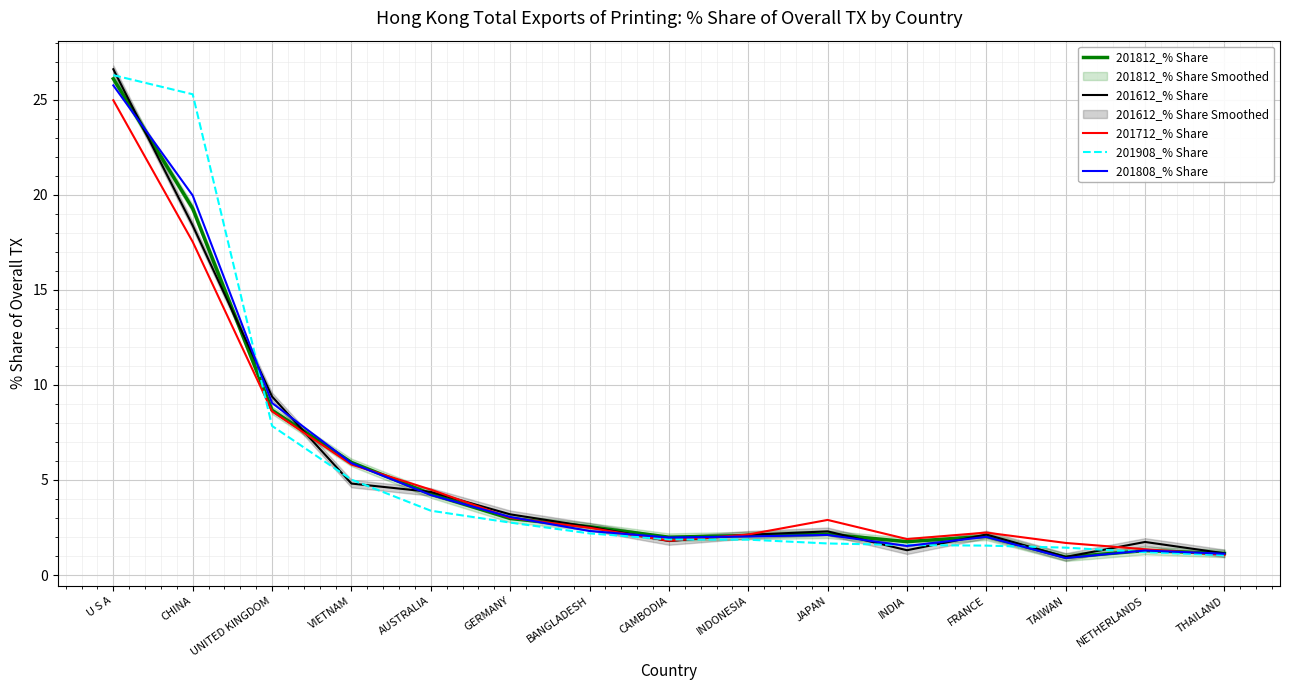

Reading right to left, list all the values displayed in this chart.

201812_% Share: THAILAND=1.1	NETHERLANDS=1.3	TAIWAN=0.9	FRANCE=2.0	INDIA=1.8	JAPAN=2.1	INDONESIA=2.1	CAMBODIA=2.0	BANGLADESH=2.5	GERMANY=3.0	AUSTRALIA=4.3	VIETNAM=5.9	UNITED KINGDOM=8.7	CHINA=19.3	U S A=26.1
201612_% Share: THAILAND=1.1	NETHERLANDS=1.7	TAIWAN=1.0	FRANCE=2.1	INDIA=1.3	JAPAN=2.3	INDONESIA=2.1	CAMBODIA=1.8	BANGLADESH=2.5	GERMANY=3.2	AUSTRALIA=4.4	VIETNAM=4.8	UNITED KINGDOM=9.4	CHINA=18.4	U S A=26.6
201712_% Share: THAILAND=1.1	NETHERLANDS=1.4	TAIWAN=1.7	FRANCE=2.2	INDIA=1.9	JAPAN=2.9	INDONESIA=2.1	CAMBODIA=1.8	BANGLADESH=2.5	GERMANY=3.0	AUSTRALIA=4.5	VIETNAM=5.8	UNITED KINGDOM=8.6	CHINA=17.5	U S A=25.0
201908_% Share: THAILAND=1.0	NETHERLANDS=1.2	TAIWAN=1.4	FRANCE=1.5	INDIA=1.6	JAPAN=1.7	INDONESIA=1.9	CAMBODIA=1.9	BANGLADESH=2.2	GERMANY=2.8	AUSTRALIA=3.4	VIETNAM=5.0	UNITED KINGDOM=7.8	CHINA=25.3	U S A=26.3
201808_% Share: THAILAND=1.1	NETHERLANDS=1.3	TAIWAN=0.9	FRANCE=2.0	INDIA=1.5	JAPAN=2.1	INDONESIA=2.0	CAMBODIA=2.0	BANGLADESH=2.3	GERMANY=3.1	AUSTRALIA=4.2	VIETNAM=5.9	UNITED KINGDOM=9.0	CHINA=20.0	U S A=25.8